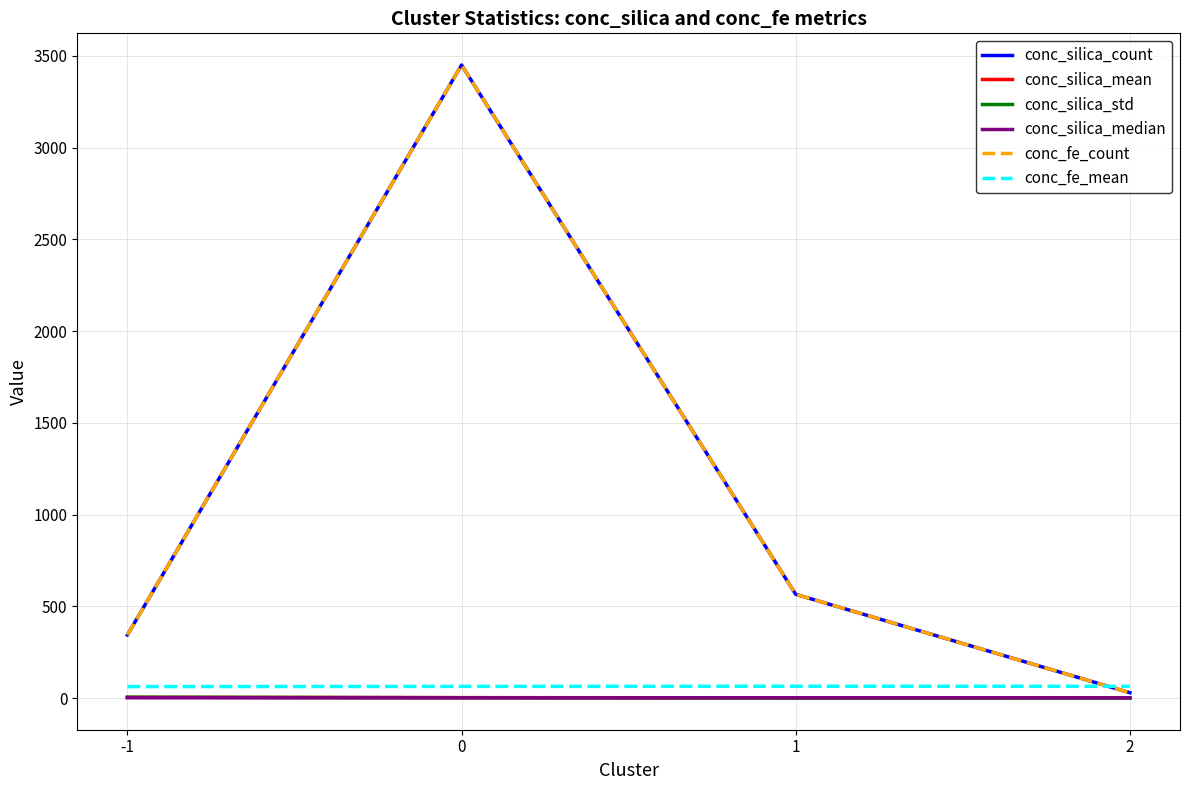

Rank the series by their maximum value, from lowest to highest.

conc_silica_median, conc_silica_mean, conc_silica_std, conc_fe_mean, conc_silica_count, conc_fe_count